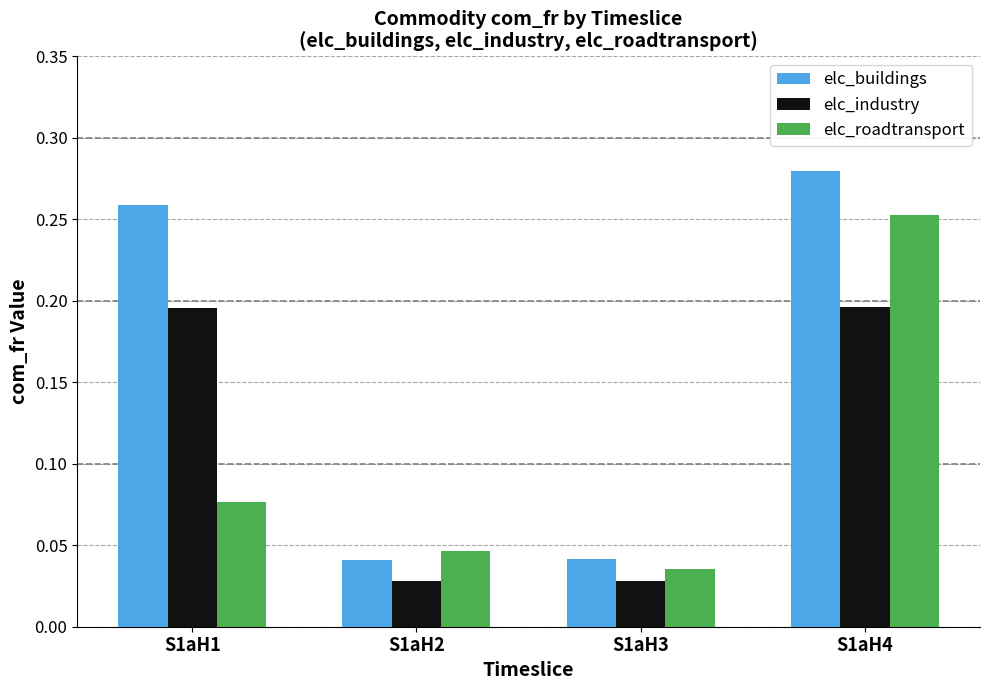

At which category is the sum across all series the highest?

S1aH4